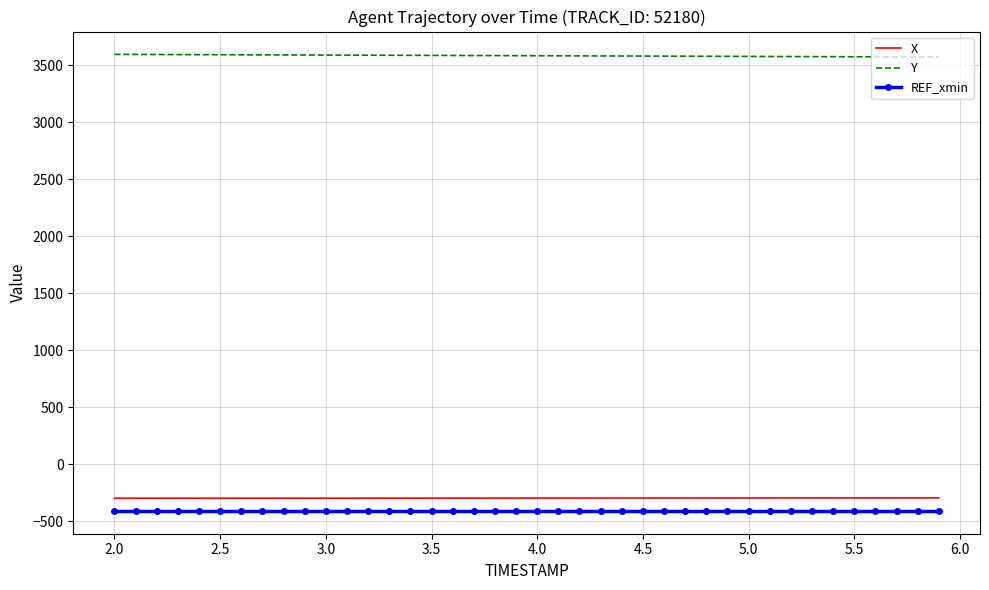

Which series has the largest total across all categories?

Y